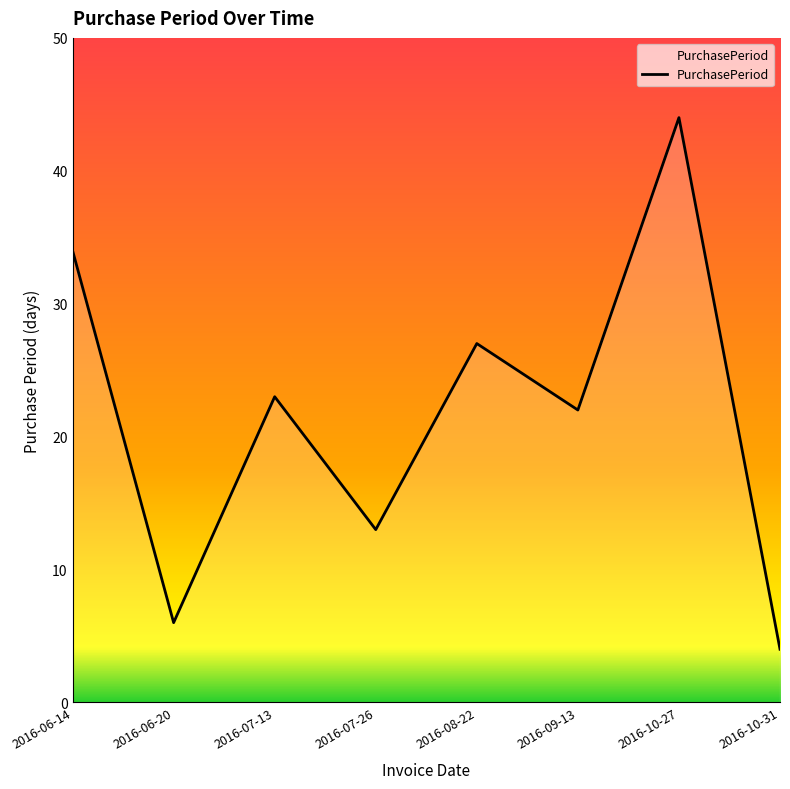

Reading left to right, list all the values displayed in this chart.

34	6	23	13	27	22	44	4